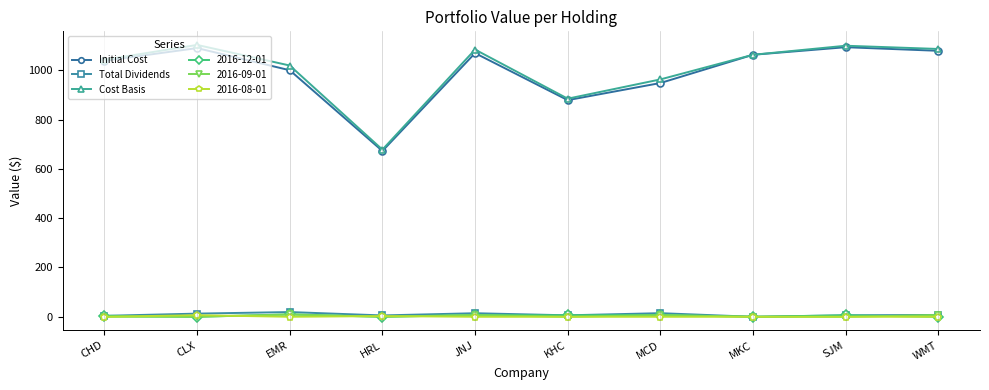

What position from the right is MKC?

3